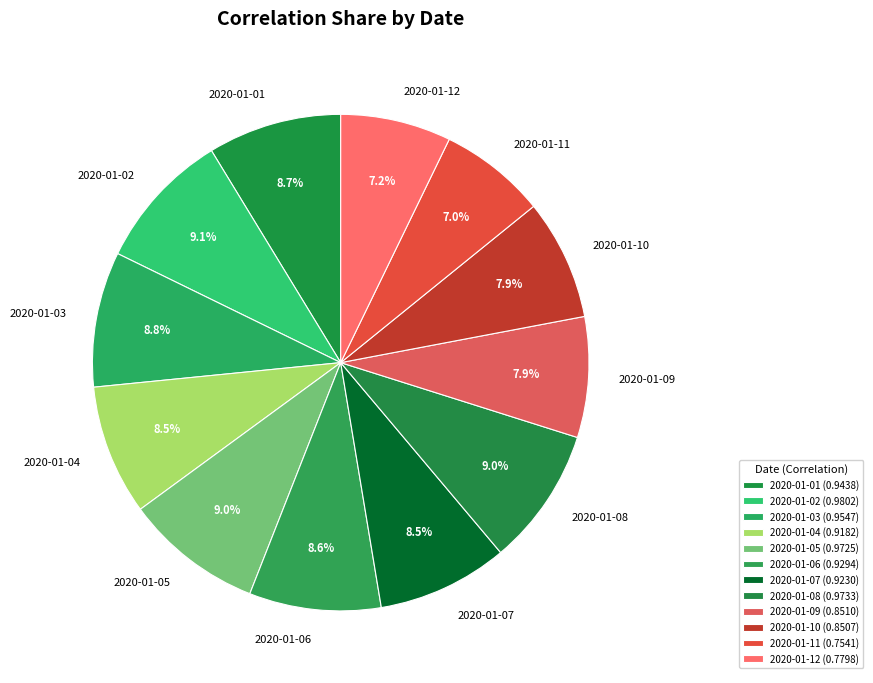

Between 2020-01-08 and 2020-01-12, which is larger?

2020-01-08